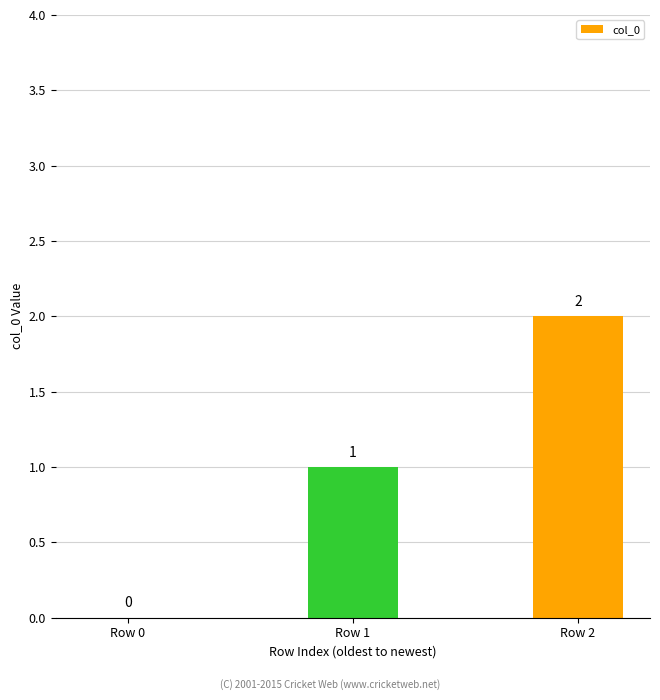

How many distinct data groups are displayed?

1